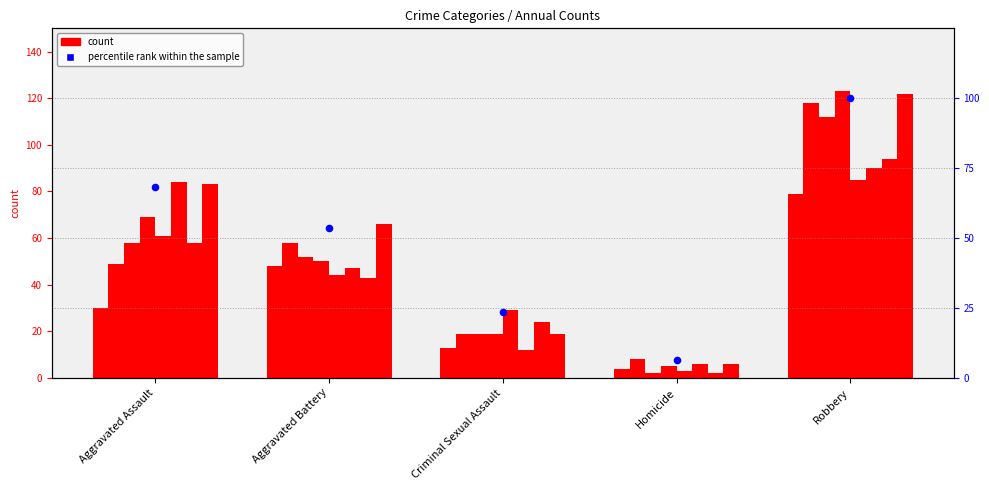

Approximately how many times larger is the value at Aggravated Assault compared to Criminal Sexual Assault?

2.9